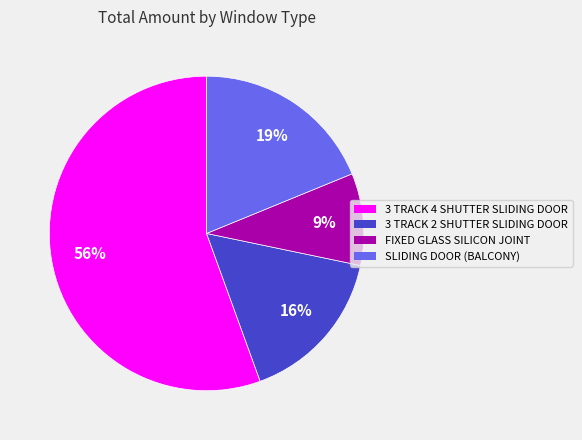

Is there a majority slice in this chart?

Yes